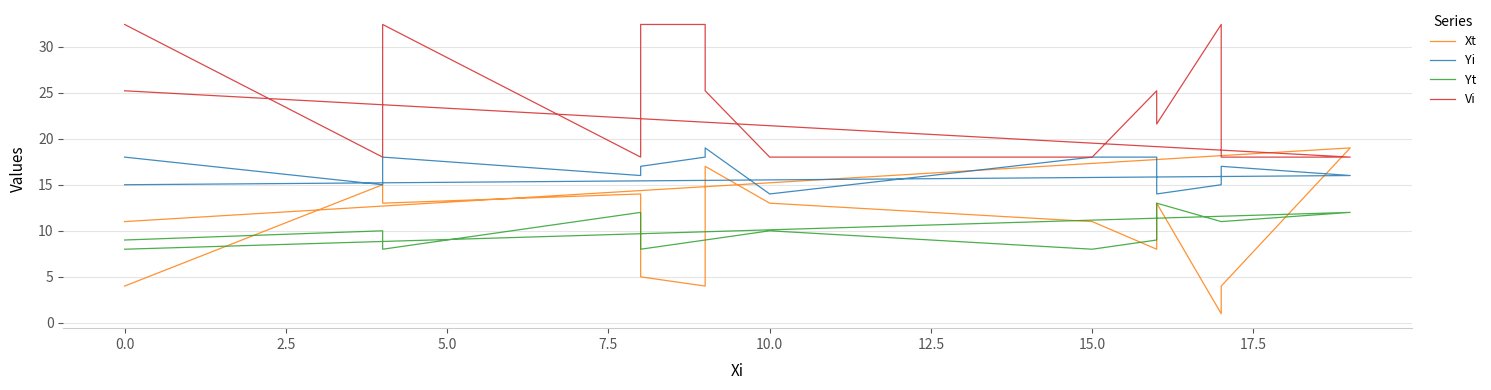

Reading left to right, list all the values displayed in this chart.

Xt: 4.0	15.0	13.0	14.0	5.0	4.0	17.0	13.0	11.0	8.0	13.0	1.0	4.0	19.0	11.0
Yi: 18.0	15.0	18.0	16.0	17.0	18.0	19.0	14.0	18.0	18.0	14.0	15.0	17.0	16.0	15.0
Yt: 9.0	10.0	8.0	12.0	8.0	9.0	9.0	10.0	8.0	9.0	13.0	11.0	11.0	12.0	8.0
Vi: 32.4	18.0	32.4	18.0	32.4	32.4	25.2	18.0	18.0	25.2	21.6	32.4	18.0	18.0	25.2